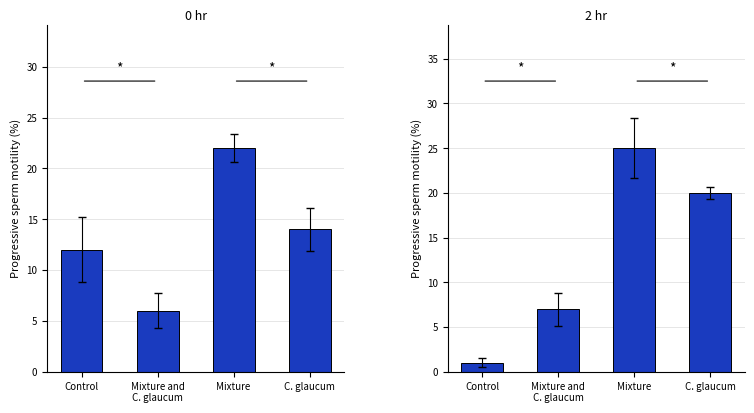

What is the greatest value displayed?

25